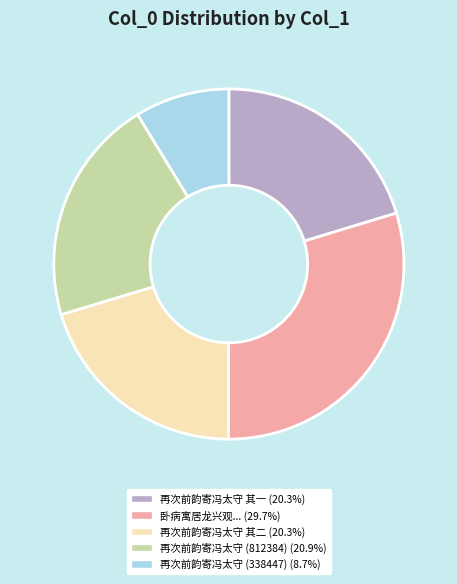

Does any single category account for the majority?

No